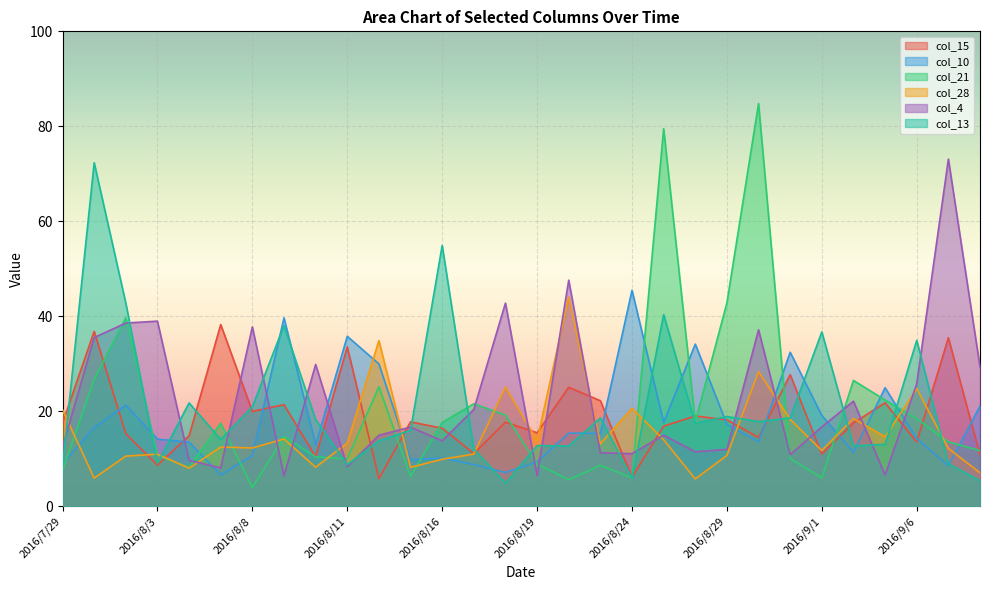

Reading left to right, what are all the values shown in this chart?

col_15: 2016/7/29=17.5	2016/8/1=36.9	2016/8/2=15.3	2016/8/3=8.7	2016/8/4=14.9	2016/8/5=38.3	2016/8/8=20.0	2016/8/9=21.4	2016/8/10=10.5	2016/8/11=33.6	2016/8/12=5.8	2016/8/15=17.8	2016/8/16=16.5	2016/8/17=11.1	2016/8/18=17.7	2016/8/19=15.5	2016/8/22=25.1	2016/8/23=22.2	2016/8/24=6.2	2016/8/25=16.9	2016/8/26=19.0	2016/8/29=18.2	2016/8/30=14.5	2016/8/31=27.7	2016/9/1=11.0	2016/9/2=17.6	2016/9/5=21.8	2016/9/6=13.6	2016/9/7=35.5	2016/9/8=10.9
col_10: 2016/7/29=8.9	2016/8/1=16.6	2016/8/2=21.3	2016/8/3=14.2	2016/8/4=13.5	2016/8/5=6.6	2016/8/8=10.7	2016/8/9=39.7	2016/8/10=13.0	2016/8/11=35.8	2016/8/12=30.0	2016/8/15=9.9	2016/8/16=10.2	2016/8/17=8.8	2016/8/18=7.1	2016/8/19=9.4	2016/8/22=15.4	2016/8/23=15.4	2016/8/24=45.5	2016/8/25=17.7	2016/8/26=34.2	2016/8/29=17.3	2016/8/30=13.6	2016/8/31=32.5	2016/9/1=19.1	2016/9/2=11.4	2016/9/5=25.0	2016/9/6=14.2	2016/9/7=8.6	2016/9/8=21.1
col_21: 2016/7/29=7.6	2016/8/1=26.7	2016/8/2=39.7	2016/8/3=10.8	2016/8/4=8.2	2016/8/5=17.5	2016/8/8=4.0	2016/8/9=14.7	2016/8/10=10.4	2016/8/11=10.0	2016/8/12=25.2	2016/8/15=6.3	2016/8/16=17.7	2016/8/17=21.6	2016/8/18=19.2	2016/8/19=8.9	2016/8/22=5.6	2016/8/23=8.7	2016/8/24=6.0	2016/8/25=79.5	2016/8/26=17.8	2016/8/29=42.9	2016/8/30=84.8	2016/8/31=10.1	2016/9/1=6.0	2016/9/2=26.5	2016/9/5=22.4	2016/9/6=18.5	2016/9/7=13.6	2016/9/8=11.8
col_28: 2016/7/29=20.4	2016/8/1=6.0	2016/8/2=10.6	2016/8/3=11.0	2016/8/4=8.1	2016/8/5=12.5	2016/8/8=12.3	2016/8/9=14.2	2016/8/10=8.2	2016/8/11=13.3	2016/8/12=34.9	2016/8/15=8.2	2016/8/16=9.9	2016/8/17=11.0	2016/8/18=25.1	2016/8/19=13.9	2016/8/22=44.1	2016/8/23=13.2	2016/8/24=20.7	2016/8/25=14.1	2016/8/26=5.8	2016/8/29=10.7	2016/8/30=28.4	2016/8/31=18.3	2016/9/1=11.8	2016/9/2=18.5	2016/9/5=14.7	2016/9/6=24.8	2016/9/7=12.2	2016/9/8=7.1
col_4: 2016/7/29=12.5	2016/8/1=35.5	2016/8/2=38.6	2016/8/3=39.0	2016/8/4=9.7	2016/8/5=8.1	2016/8/8=37.8	2016/8/9=6.5	2016/8/10=29.9	2016/8/11=8.4	2016/8/12=15.0	2016/8/15=16.7	2016/8/16=13.8	2016/8/17=20.4	2016/8/18=42.8	2016/8/19=6.5	2016/8/22=47.6	2016/8/23=11.3	2016/8/24=11.1	2016/8/25=15.0	2016/8/26=11.5	2016/8/29=12.0	2016/8/30=37.2	2016/8/31=10.9	2016/9/1=16.7	2016/9/2=22.1	2016/9/5=6.6	2016/9/6=25.8	2016/9/7=73.1	2016/9/8=29.4
col_13: 2016/7/29=8.3	2016/8/1=72.3	2016/8/2=42.8	2016/8/3=9.0	2016/8/4=21.8	2016/8/5=14.1	2016/8/8=21.0	2016/8/9=38.1	2016/8/10=18.3	2016/8/11=8.8	2016/8/12=13.8	2016/8/15=16.0	2016/8/16=54.9	2016/8/17=12.1	2016/8/18=4.9	2016/8/19=12.8	2016/8/22=12.7	2016/8/23=18.6	2016/8/24=5.9	2016/8/25=40.4	2016/8/26=17.5	2016/8/29=18.9	2016/8/30=17.9	2016/8/31=18.6	2016/9/1=36.7	2016/9/2=12.7	2016/9/5=13.1	2016/9/6=35.0	2016/9/7=9.0	2016/9/8=5.4